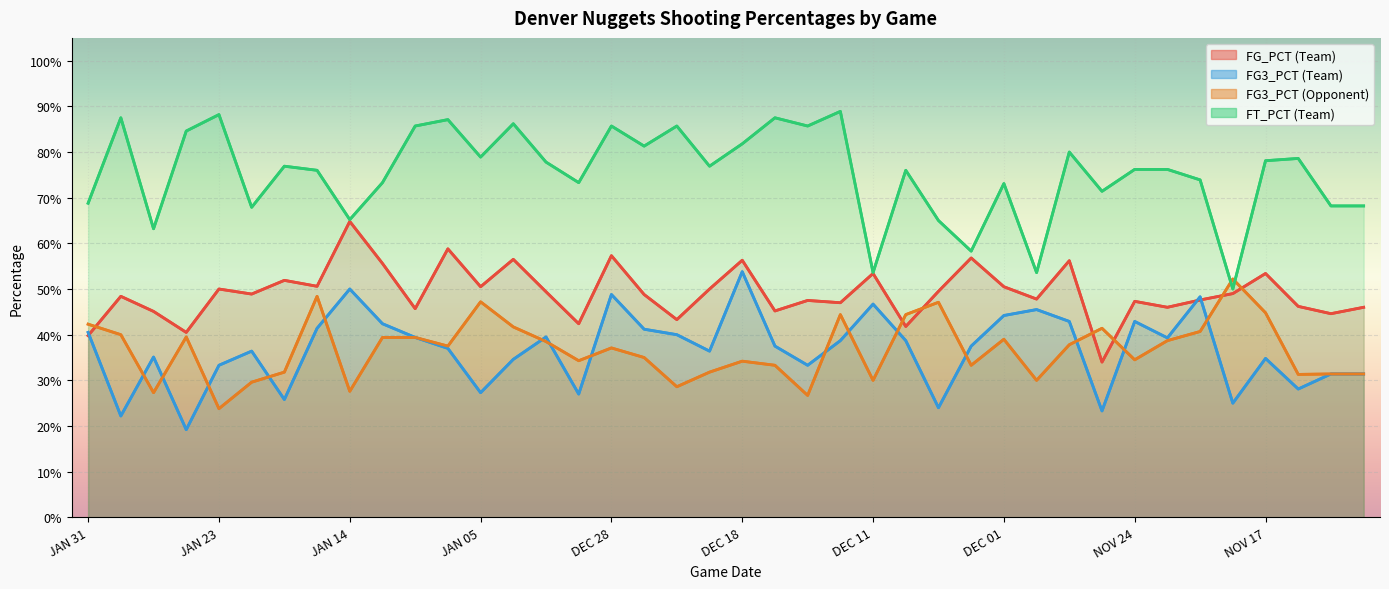

Reading left to right, transcribe all the data shown in this chart.

FG_PCT: 0.4	0.5	0.5	0.4	0.5	0.5	0.5	0.5	0.6	0.6	0.5	0.6	0.5	0.6	0.5	0.4	0.6	0.5	0.4	0.5	0.6	0.5	0.5	0.5	0.5	0.4	0.5	0.6	0.5	0.5	0.6	0.3	0.5	0.5	0.5	0.5	0.5	0.5	0.4	0.5
FG3_PCT: 0.4	0.2	0.4	0.2	0.3	0.4	0.3	0.4	0.5	0.4	0.4	0.4	0.3	0.3	0.4	0.3	0.5	0.4	0.4	0.4	0.5	0.4	0.3	0.4	0.5	0.4	0.2	0.4	0.4	0.5	0.4	0.2	0.4	0.4	0.5	0.2	0.3	0.3	0.3	0.3
FG3_PCT_opponent: 0.4	0.4	0.3	0.4	0.2	0.3	0.3	0.5	0.3	0.4	0.4	0.4	0.5	0.4	0.4	0.3	0.4	0.3	0.3	0.3	0.3	0.3	0.3	0.4	0.3	0.4	0.5	0.3	0.4	0.3	0.4	0.4	0.3	0.4	0.4	0.5	0.4	0.3	0.3	0.3
FT_PCT: 0.7	0.9	0.6	0.8	0.9	0.7	0.8	0.8	0.7	0.7	0.9	0.9	0.8	0.9	0.8	0.7	0.9	0.8	0.9	0.8	0.8	0.9	0.9	0.9	0.5	0.8	0.7	0.6	0.7	0.5	0.8	0.7	0.8	0.8	0.7	0.5	0.8	0.8	0.7	0.7